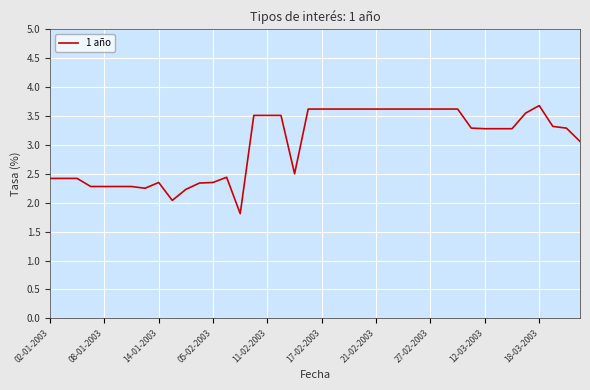

What is the smallest value displayed?

1.8